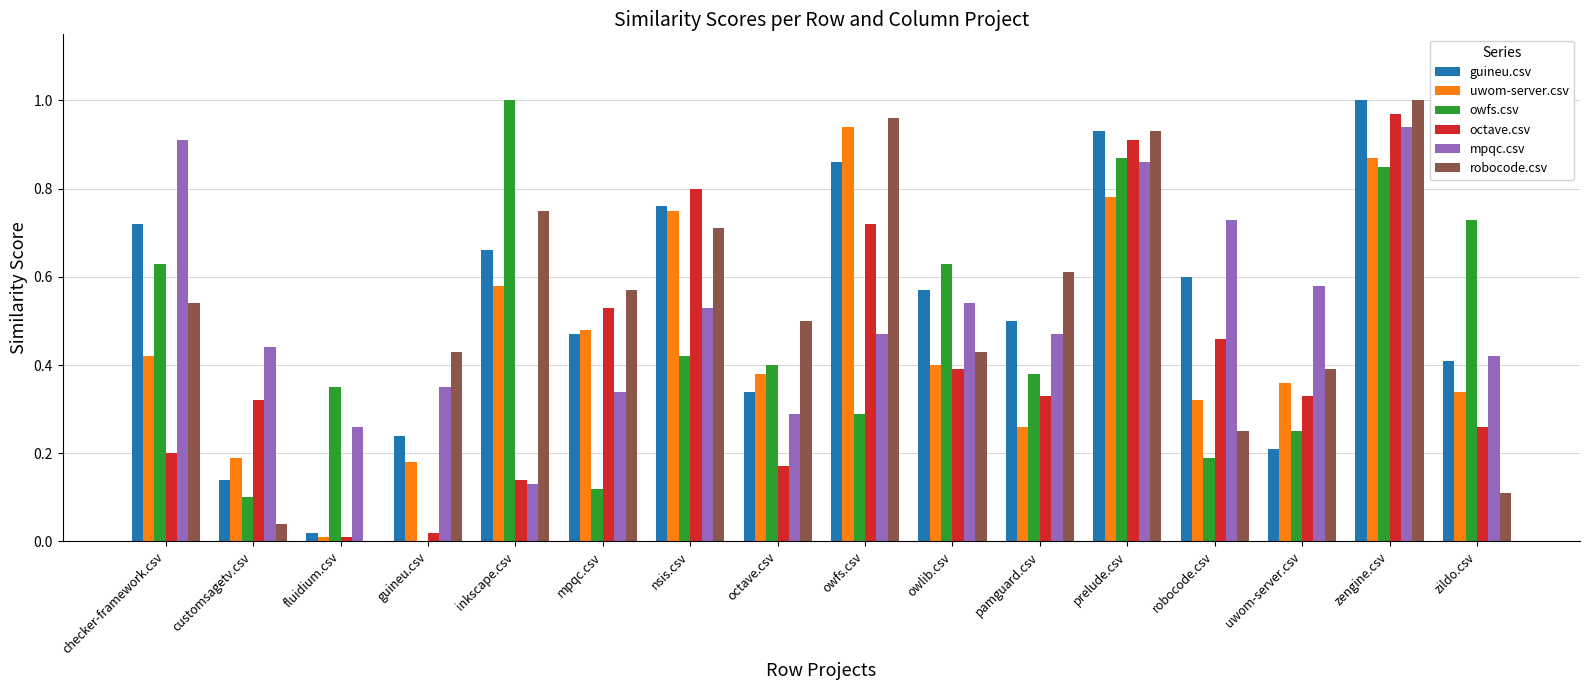

The uwom-server.csv series shows 0.2 at owlib.csv. True or false?

False